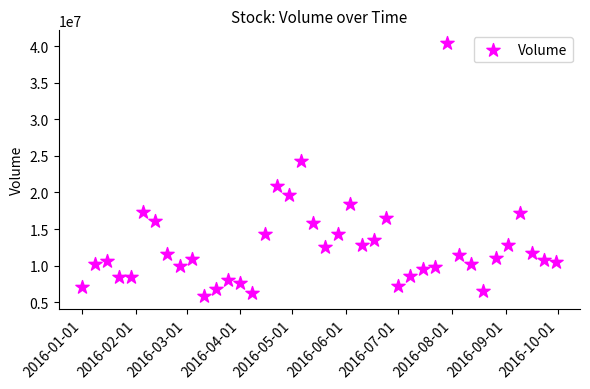

What is the range of Y values (max minus min)?

34582800